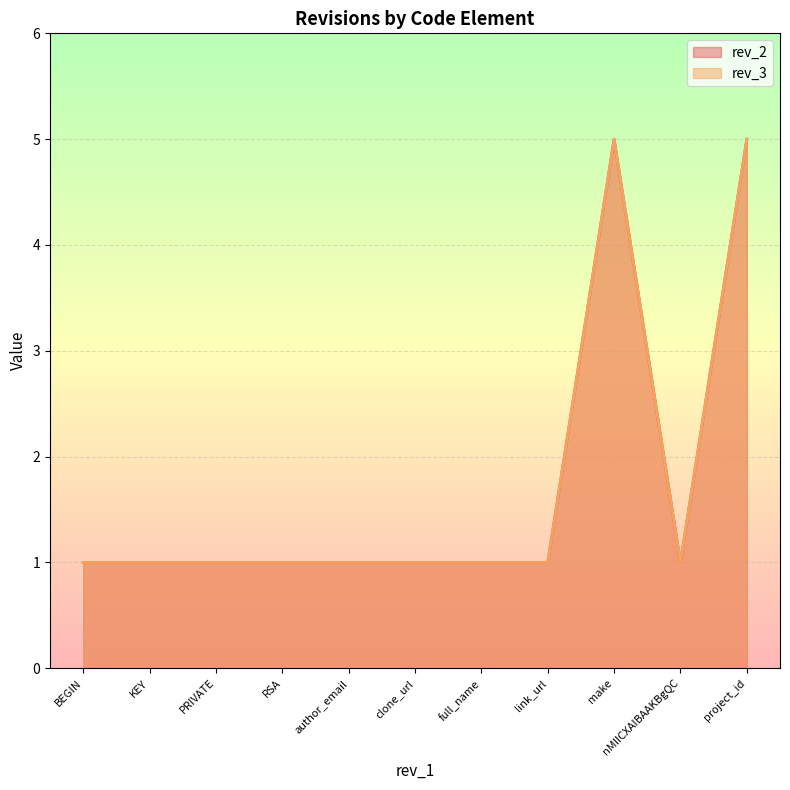

What is the sum of the rev_2 values at author_email and link_url?

2